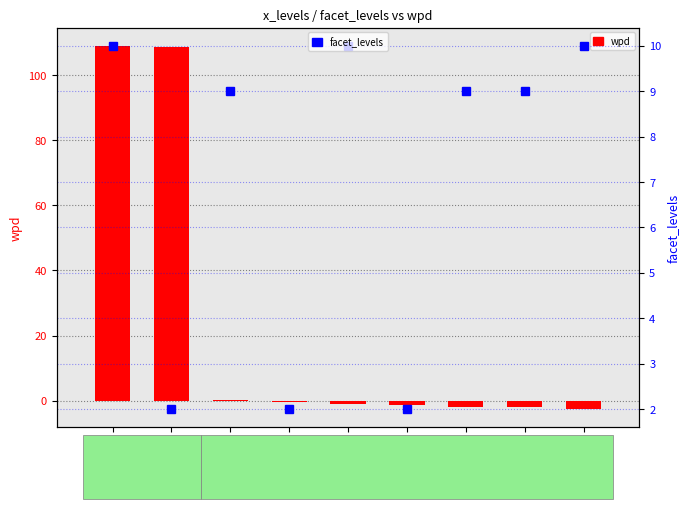

Rank the series at 14|2 from highest to lowest value.

wpd, facet_levels